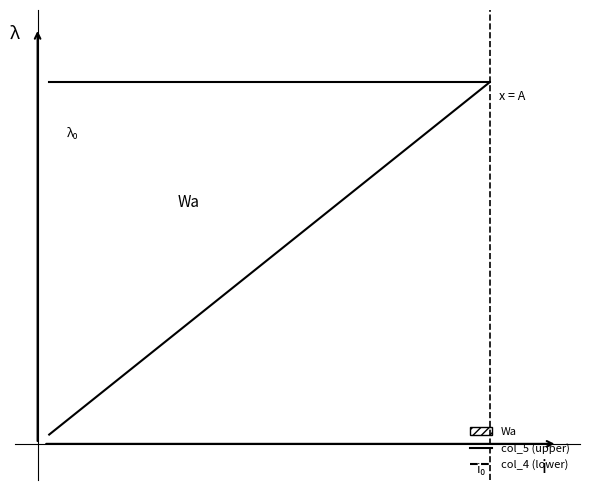

True or false: col_4 (lower) and col_5 (upper) intersect in this chart.

False